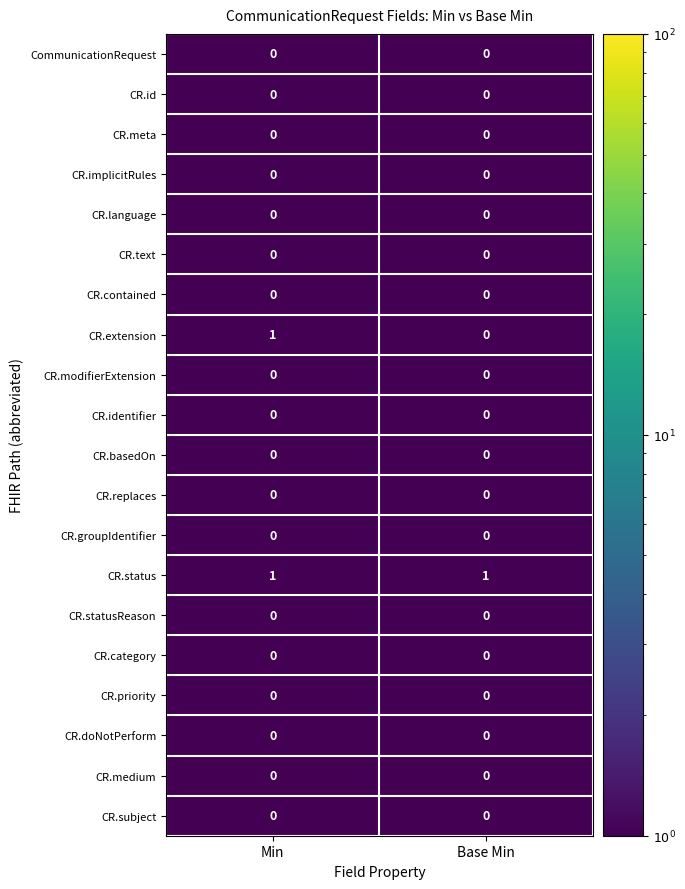

Which series has the largest range (max minus min)?

CR.extension